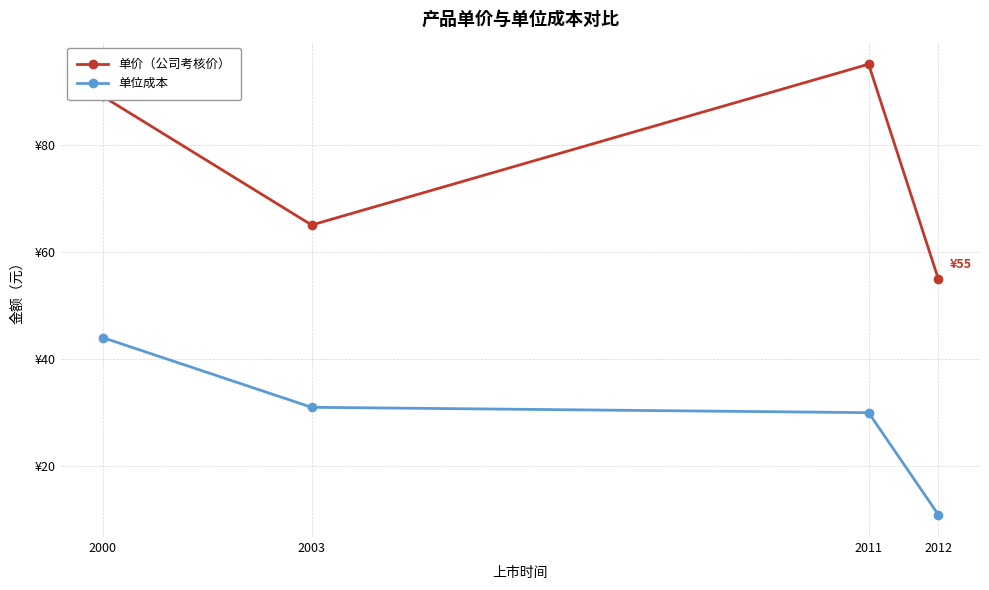

True or false: 单价（公司考核价） and 单位成本 intersect in this chart.

False